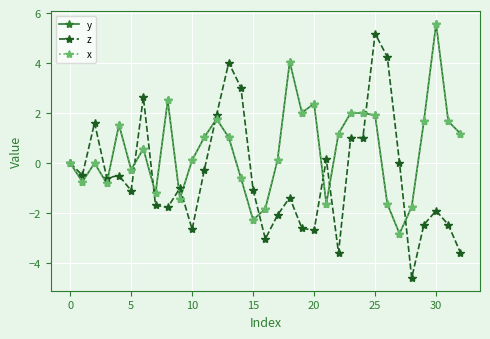

Reading left to right, what are all the values shown in this chart?

y: 0.0	-0.7	0.0	-0.8	1.5	-0.3	0.6	-1.2	2.5	-1.4	0.1	1.0	1.8	1.0	-0.6	-2.3	-1.8	0.1	4.1	2.0	2.4	-1.6	1.2	2.0	2.0	1.9	-1.6	-2.8	-1.8	1.7	5.6	1.7	1.2
z: 0.0	-0.5	1.6	-0.6	-0.5	-1.1	2.6	-1.7	-1.8	-1.0	-2.6	-0.3	1.9	4.0	3.0	-1.1	-3.0	-2.1	-1.4	-2.6	-2.7	0.1	-3.6	1.0	1.0	5.2	4.2	0.0	-4.6	-2.5	-1.9	-2.5	-3.6
x: 0.0	-0.7	0.0	-0.8	1.5	-0.3	0.6	-1.2	2.5	-1.4	0.1	1.0	1.8	1.0	-0.6	-2.3	-1.8	0.1	4.1	2.0	2.4	-1.6	1.2	2.0	2.0	1.9	-1.6	-2.8	-1.8	1.7	5.6	1.7	1.2